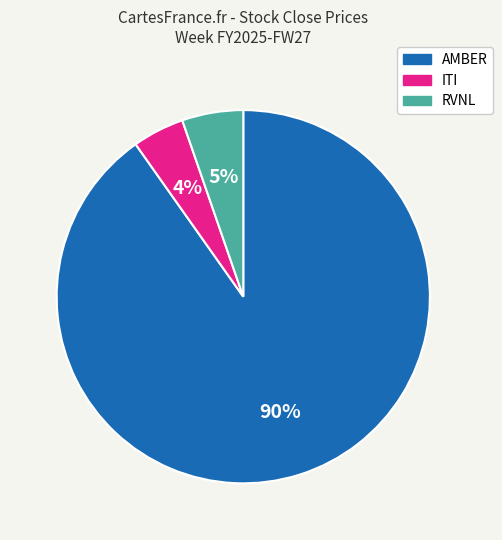

Count the number of slices in the pie.

3